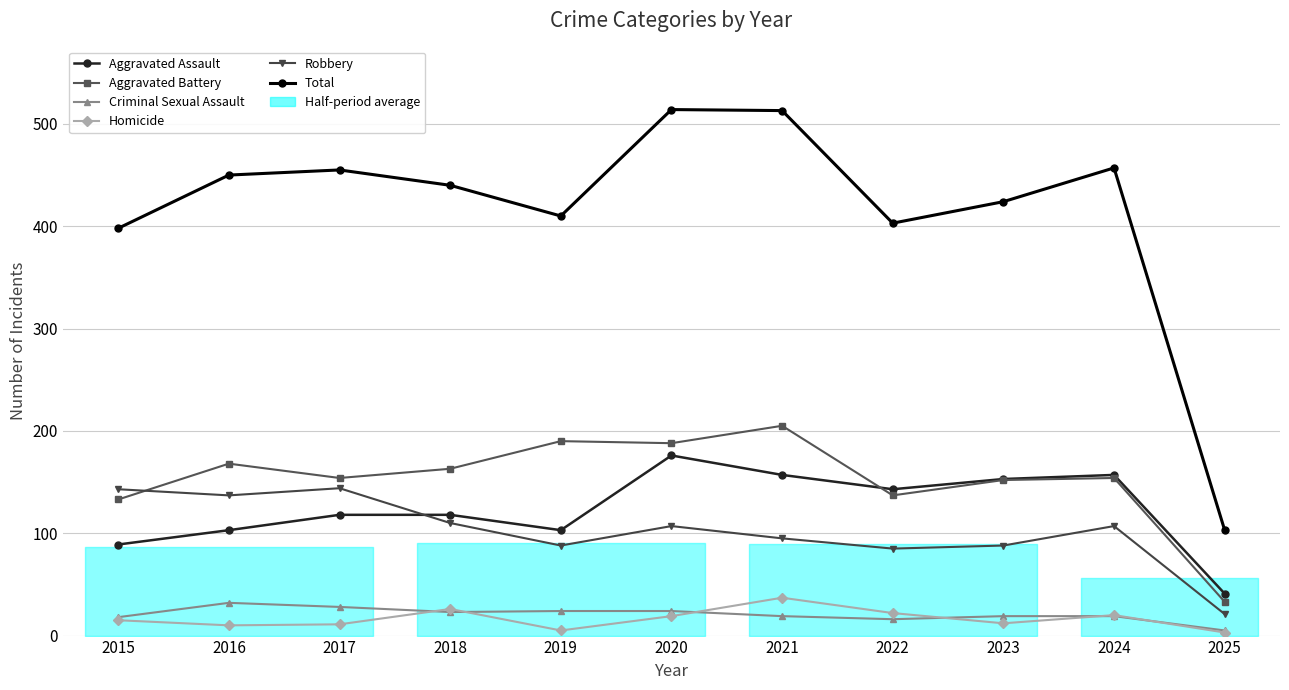

Where does the Aggravated Battery series first go above 154?

2016